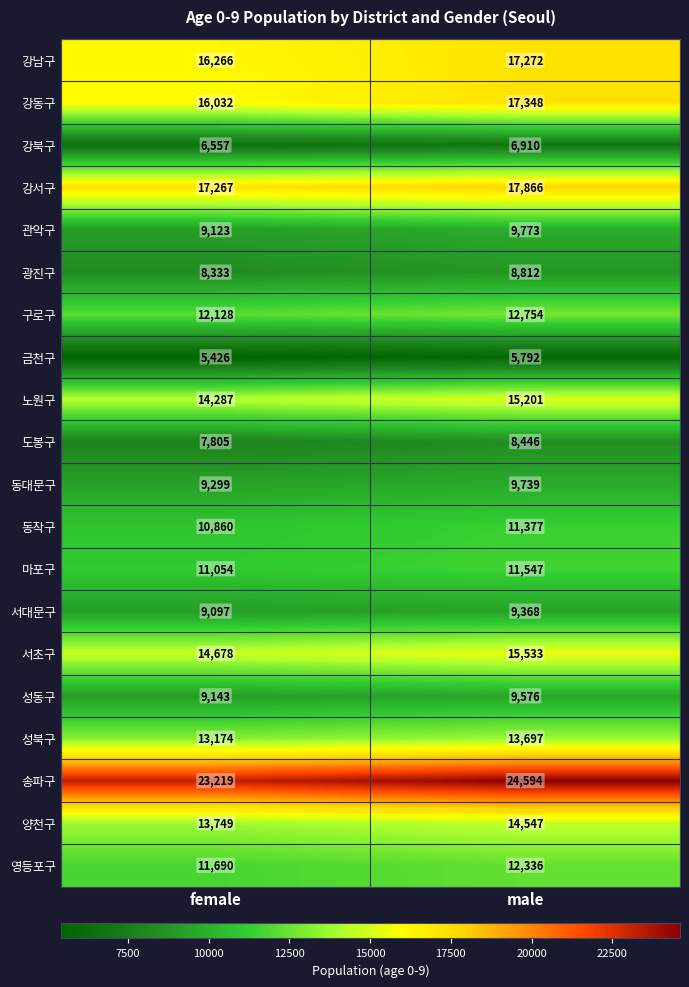

At which category is the sum across all series the highest?

male